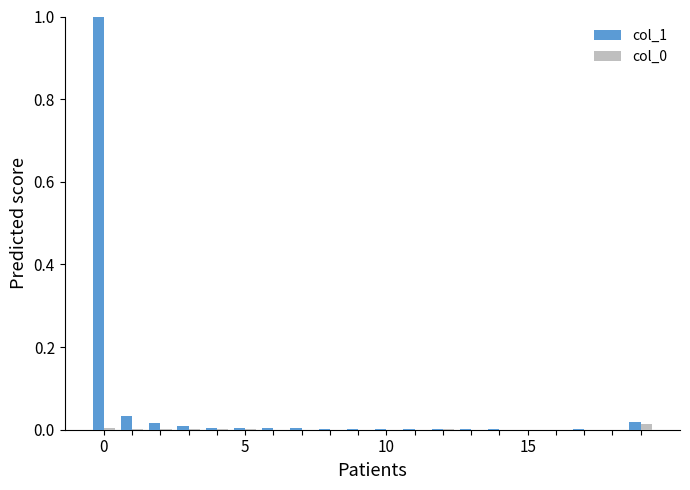

Which series has the largest total across all categories?

col_1